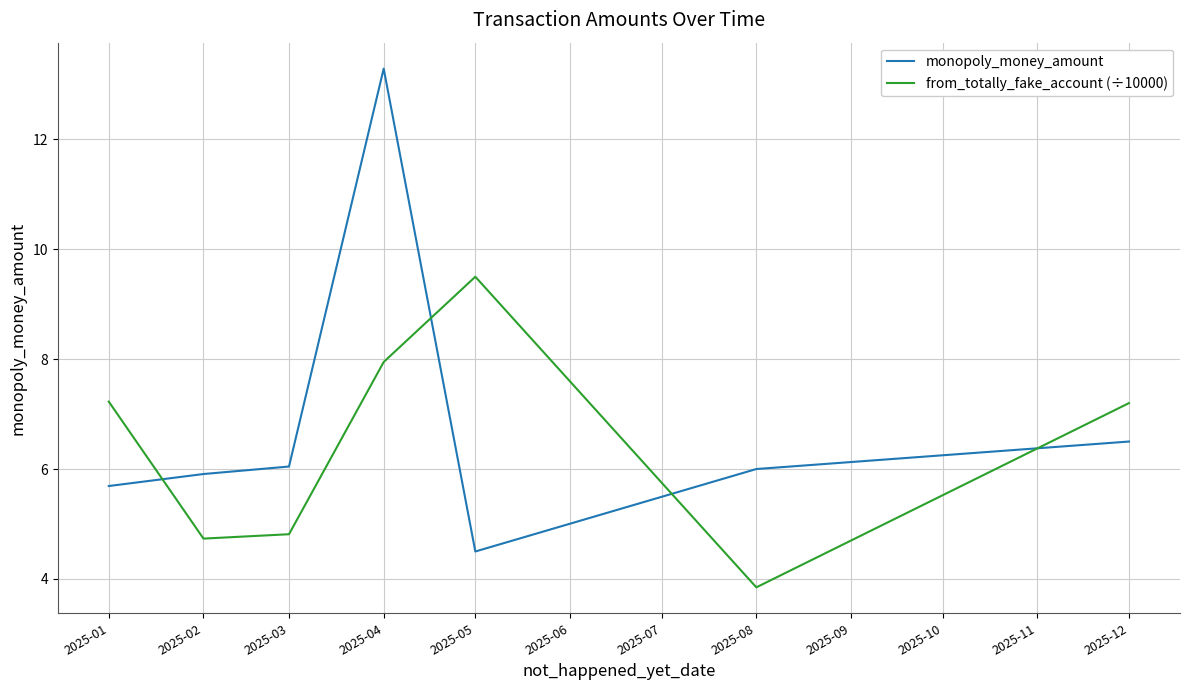

At which category does monopoly_money_amount reach its first local peak?

2025-04